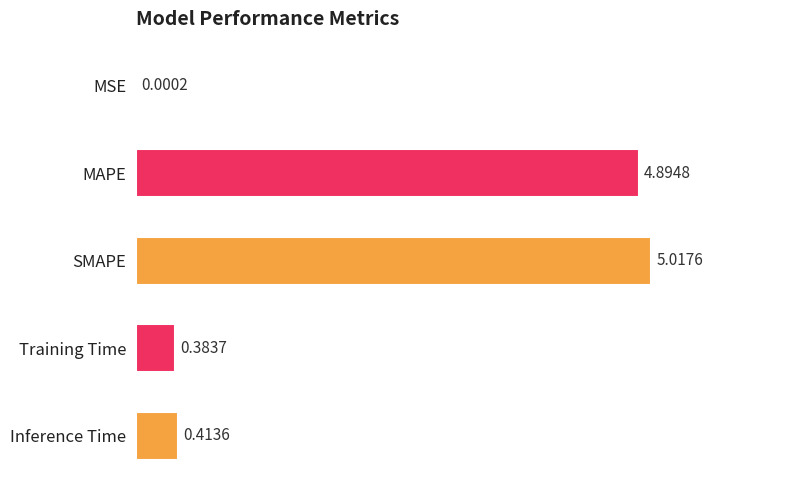

Are the bars grouped side by side (vs. stacked)?

No